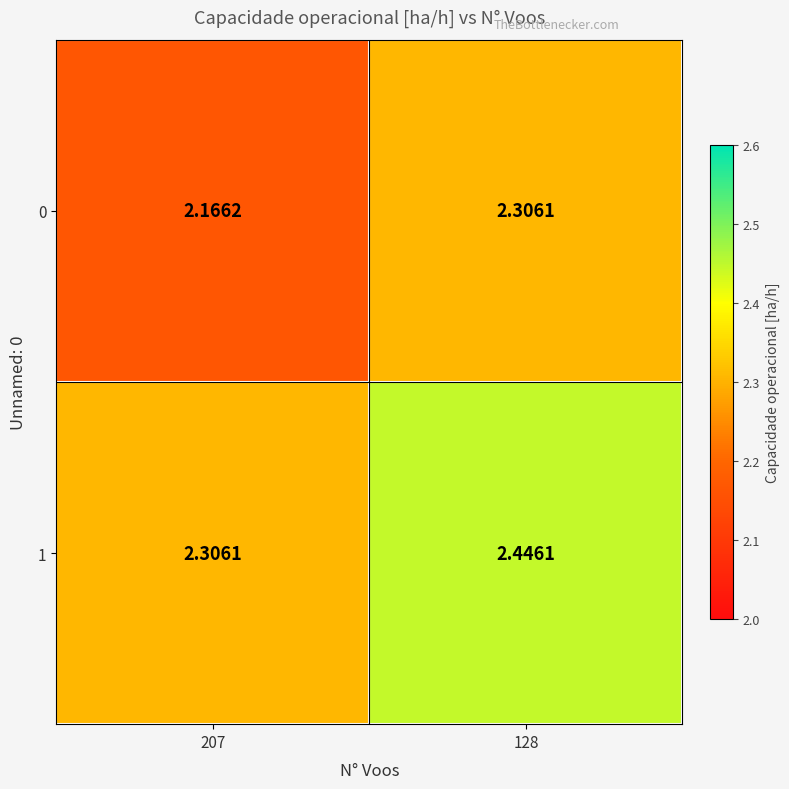

Is the value of 0 at 128 greater than the value of 1 at 128?

No